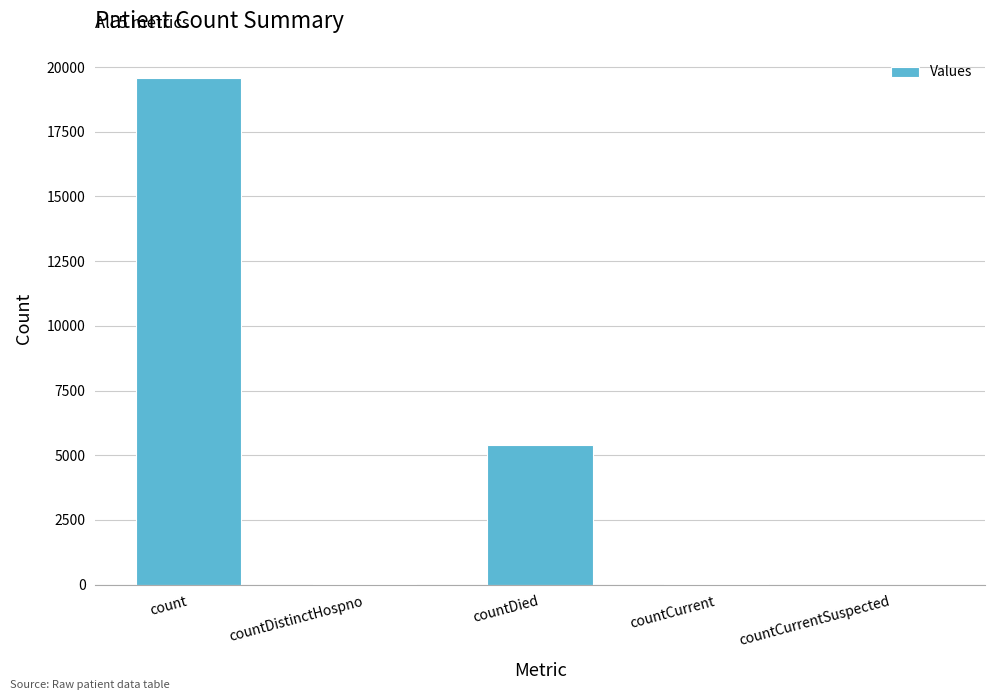

What is the maximum value shown in the chart?

19566